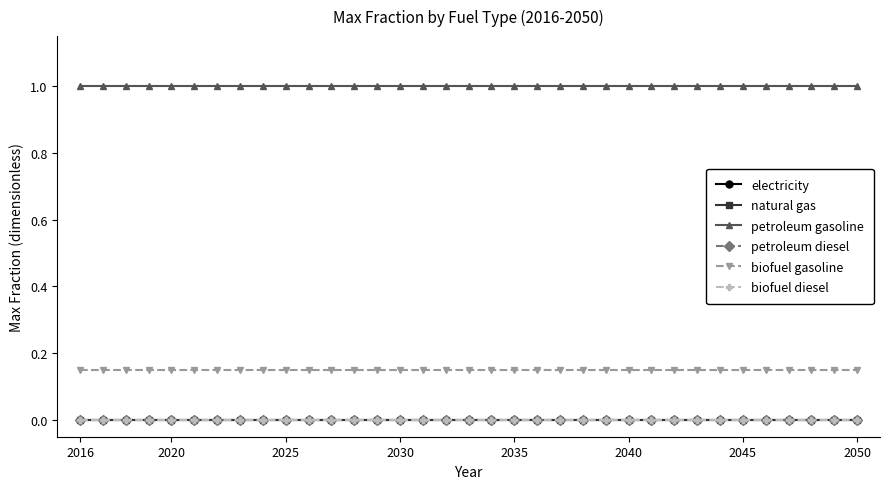

Does the chart have visible grid lines?

No